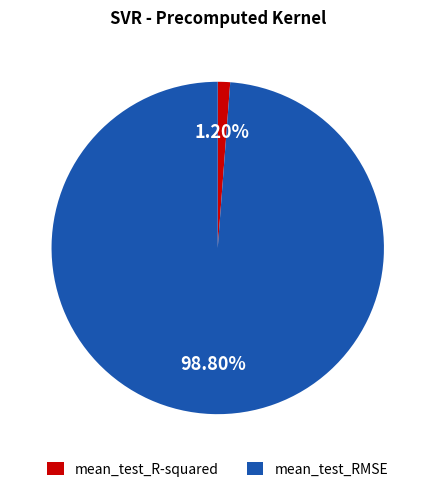

The mean_test_RMSE slice represents 99% of the pie. True or false?

True